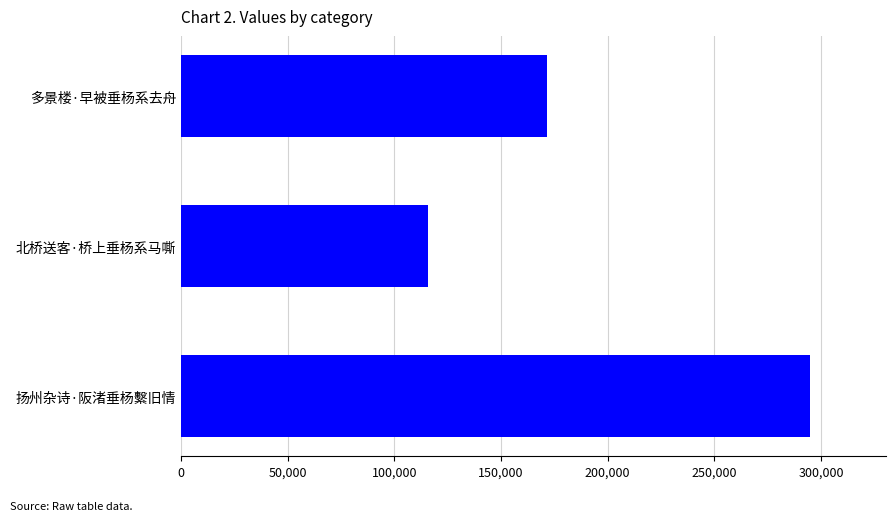

Reading top to bottom, what are all the values shown in this chart?

多景楼·早被垂杨系去舟=171310	北桥送客·桥上垂杨系马嘶=115736	扬州杂诗·阪渚垂杨繫旧情=295111